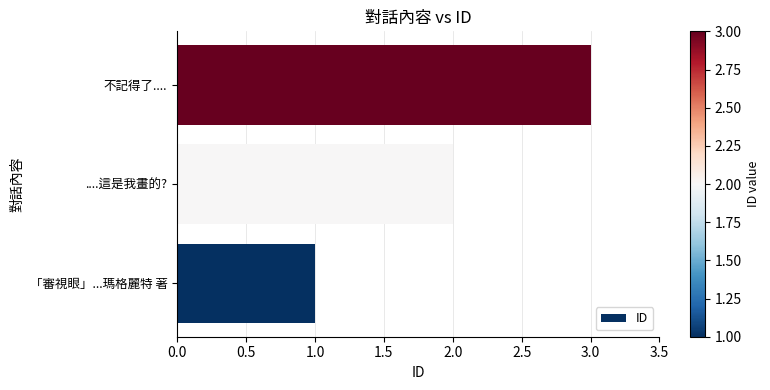

At which category does the chart reach its minimum across all series?

「審視眼」...瑪格麗特 著